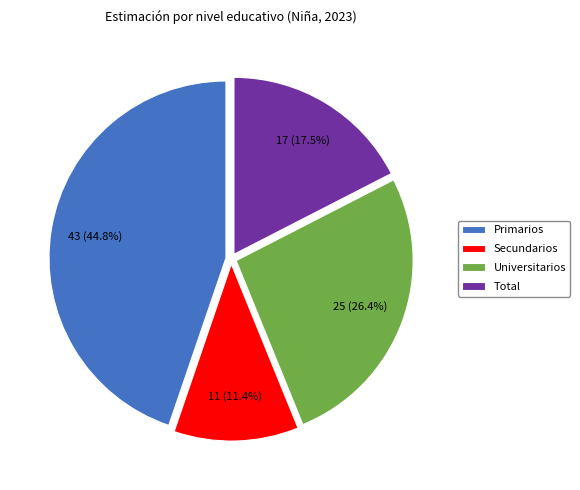

Is Total the majority of the pie?

No